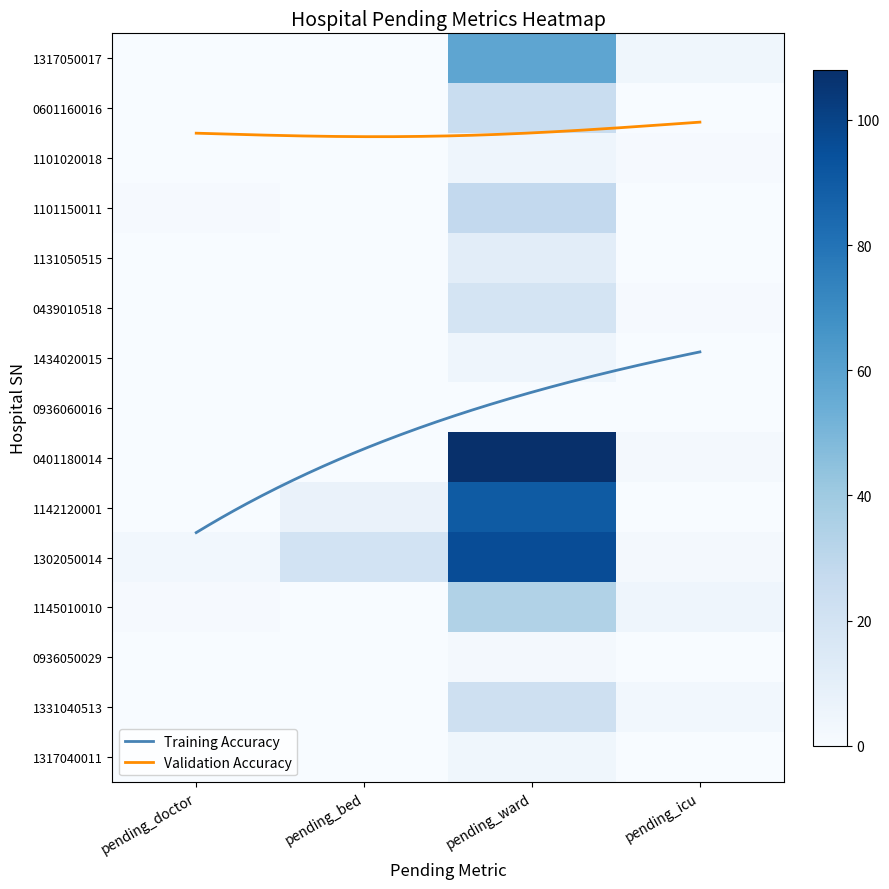

What is the average value of the 0439010518 series?

5